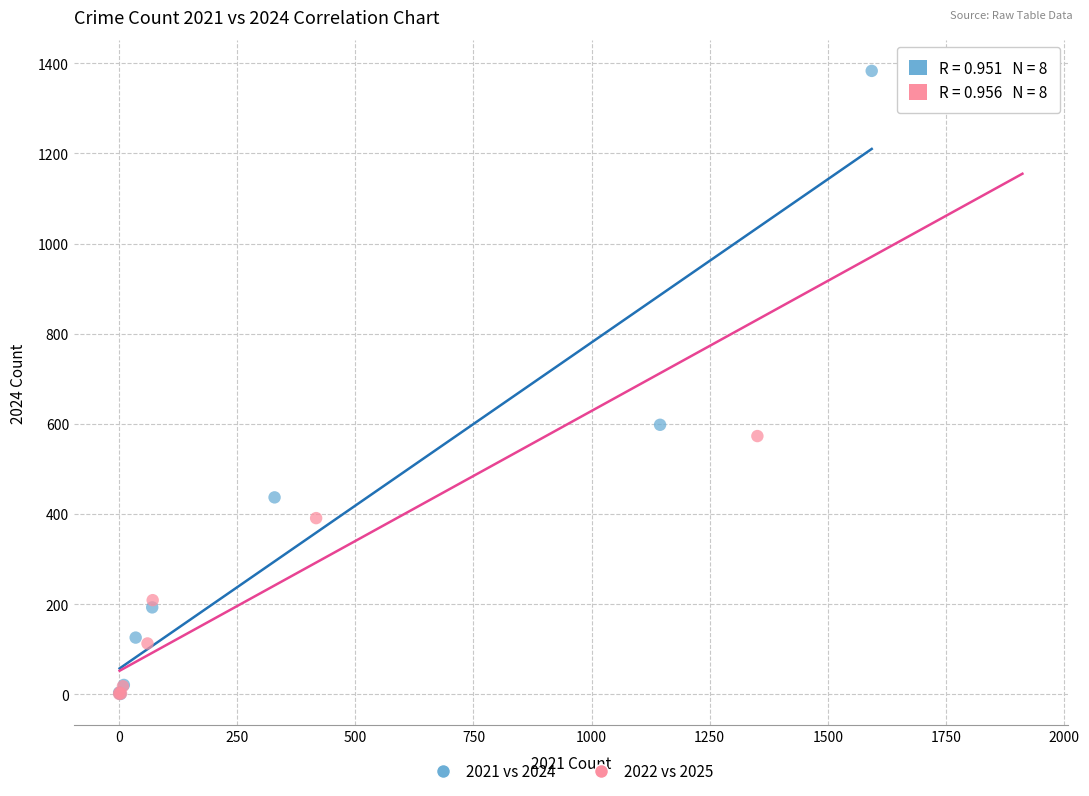

Which series has the widest spread of Y values?

2021 vs 2024